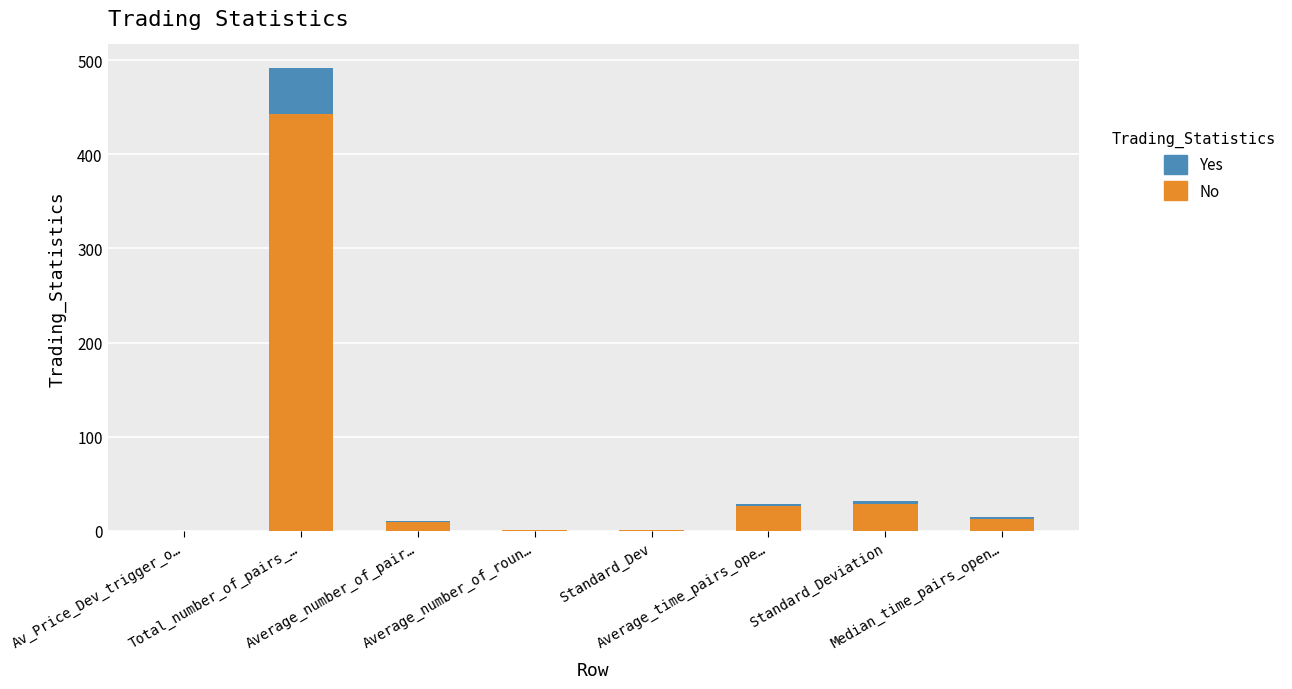

What is the sum of all No values?

520.8